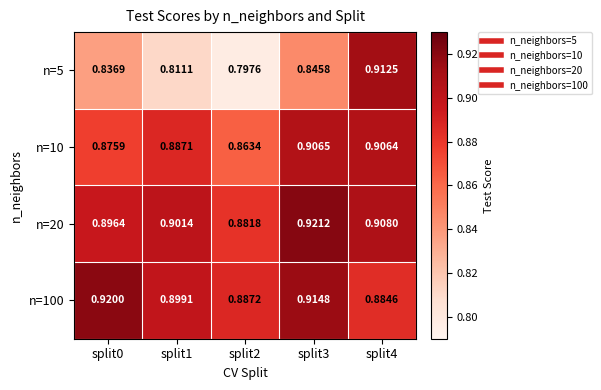

Is the value of n=5 at split4 greater than the value of n=100 at split4?

Yes